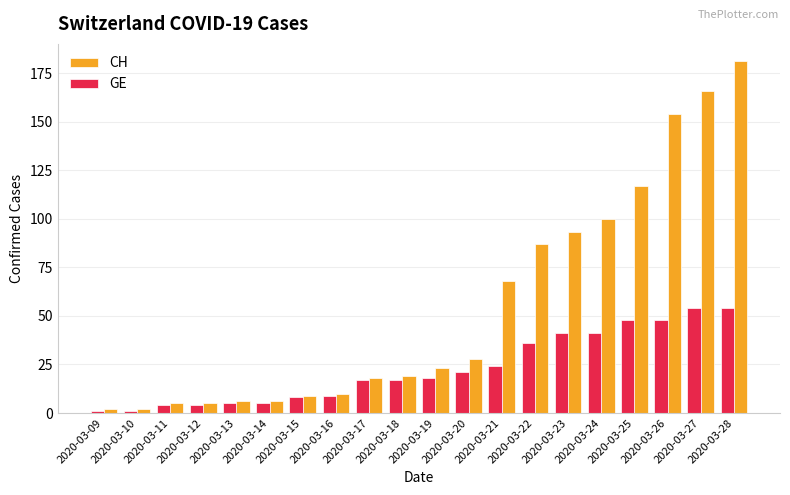

What is the minimum value shown in the chart?

1